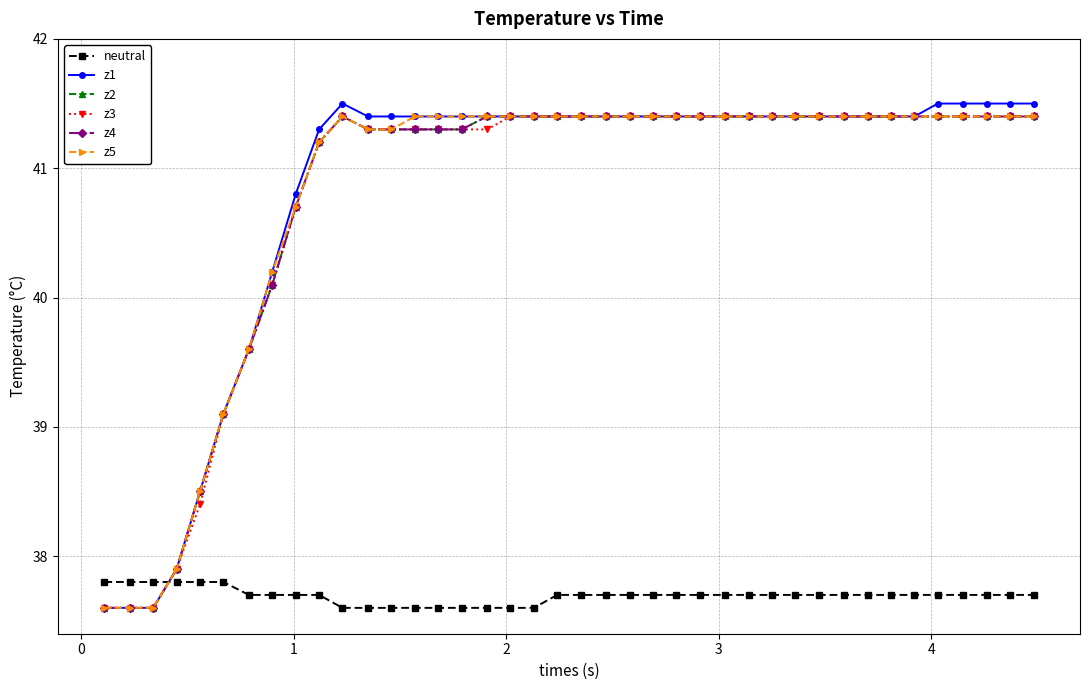

Does the chart have visible grid lines?

Yes